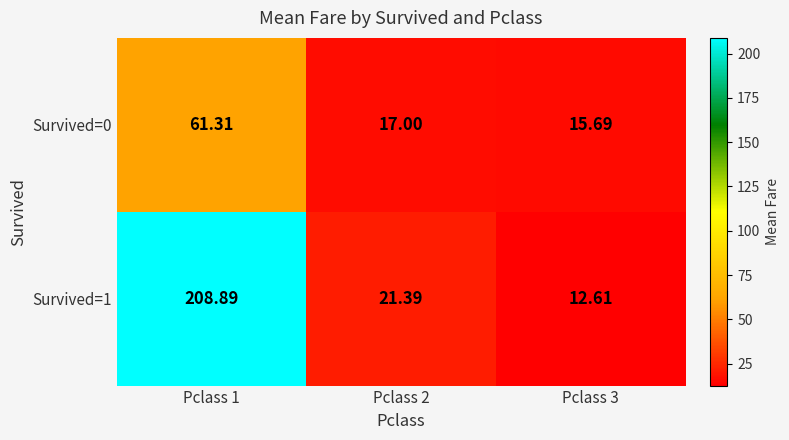

Is the value of Survived=0 at Pclass 3 greater than the value of Survived=1 at Pclass 2?

No